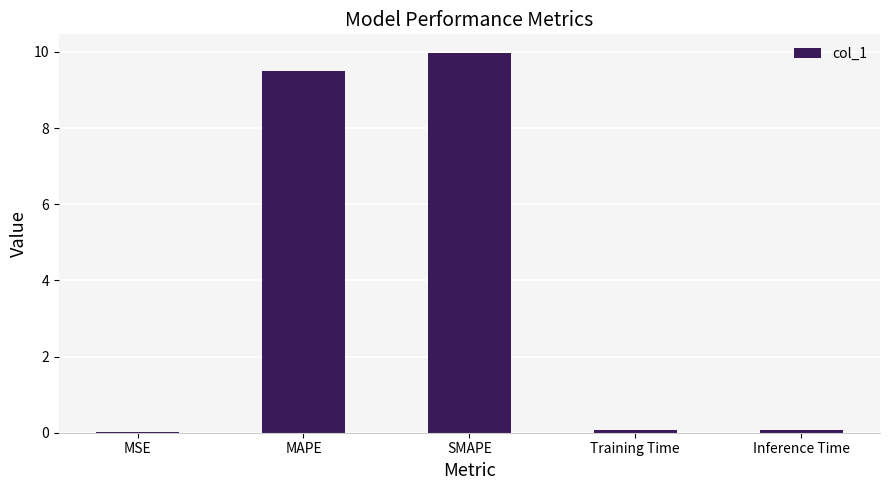

The value at MAPE is 3.3. True or false?

False